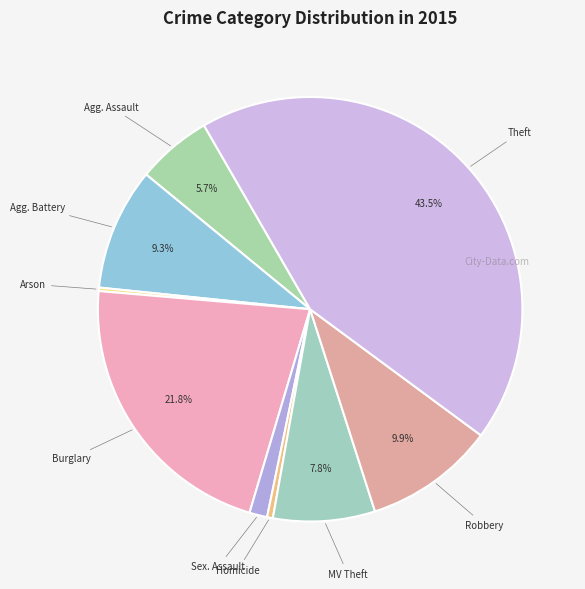

To the nearest percent, what is the average slice percentage?

11%